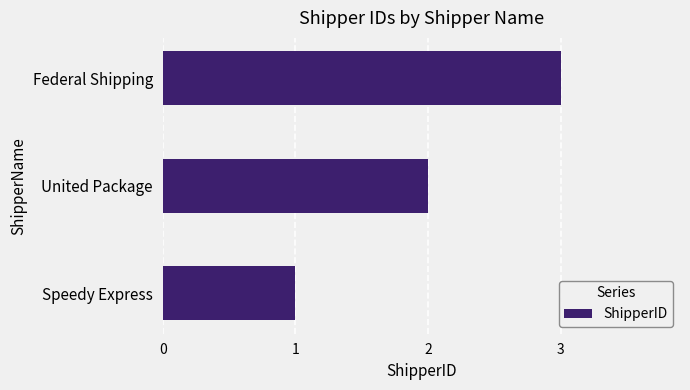

What is the sum of all values?

6